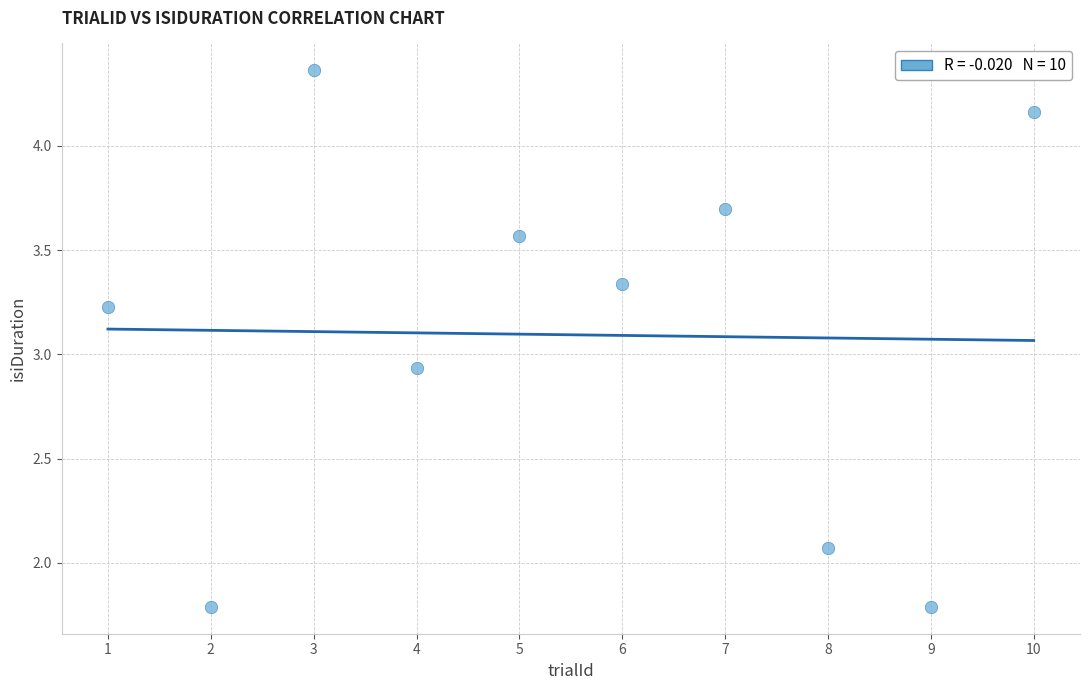

What is the average X value?

5.5